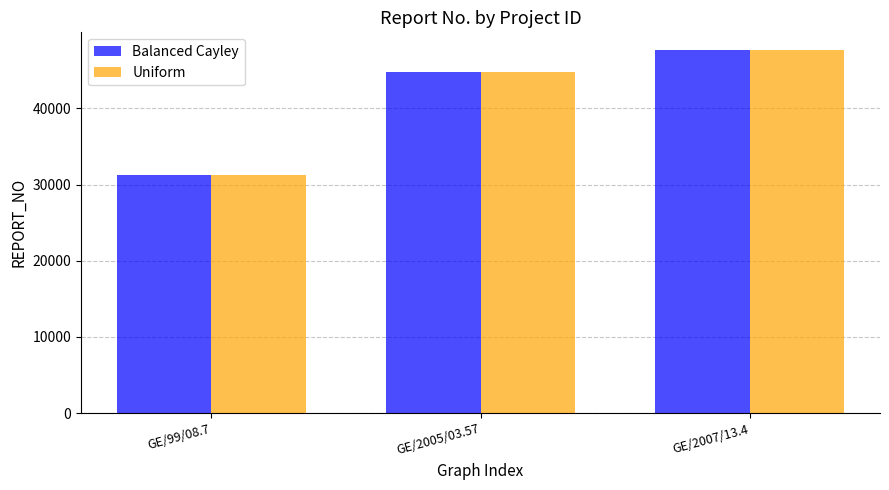

How many data points in Uniform are less than 44751?

1